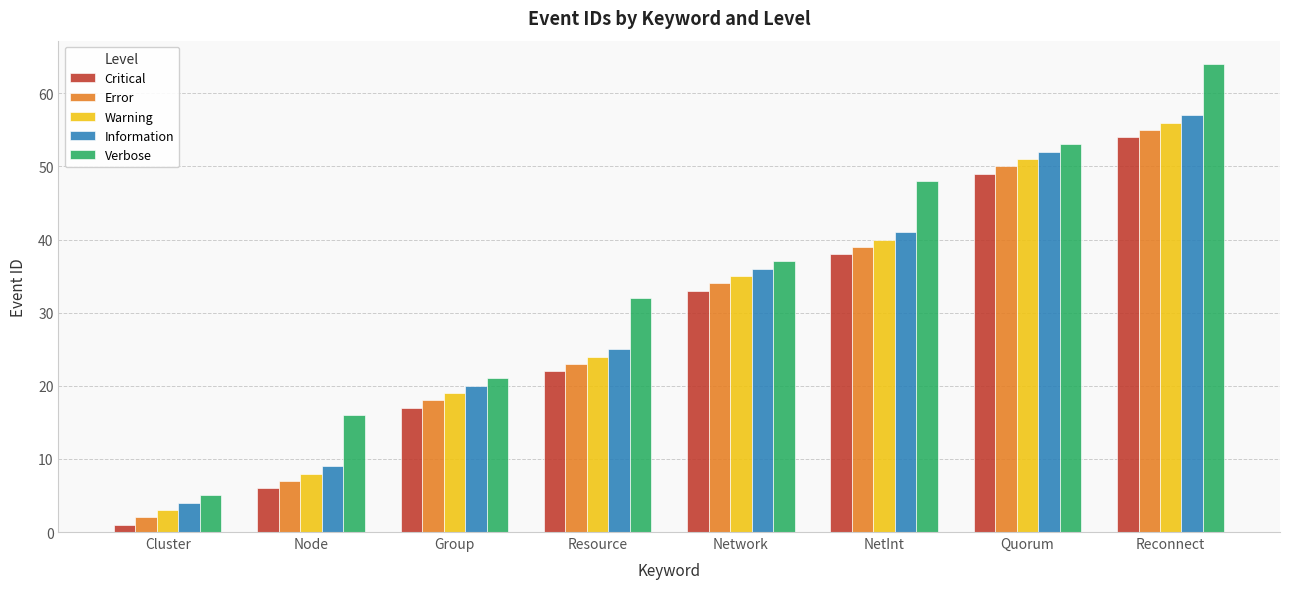

What is the value of the Error bar at the 7th from the left?

50